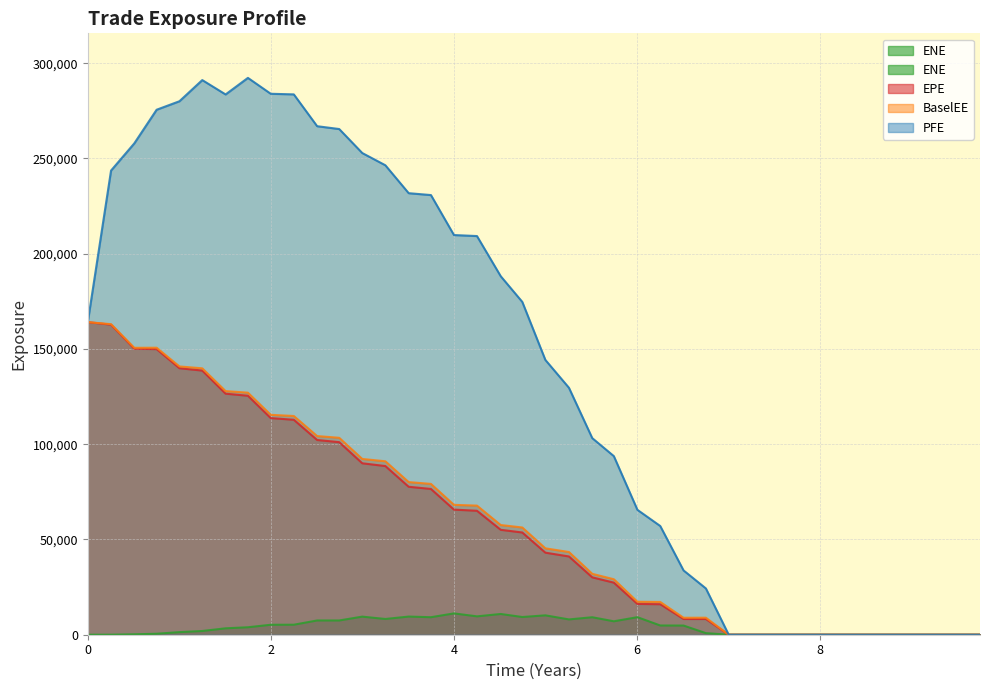

Does the chart have visible grid lines?

Yes